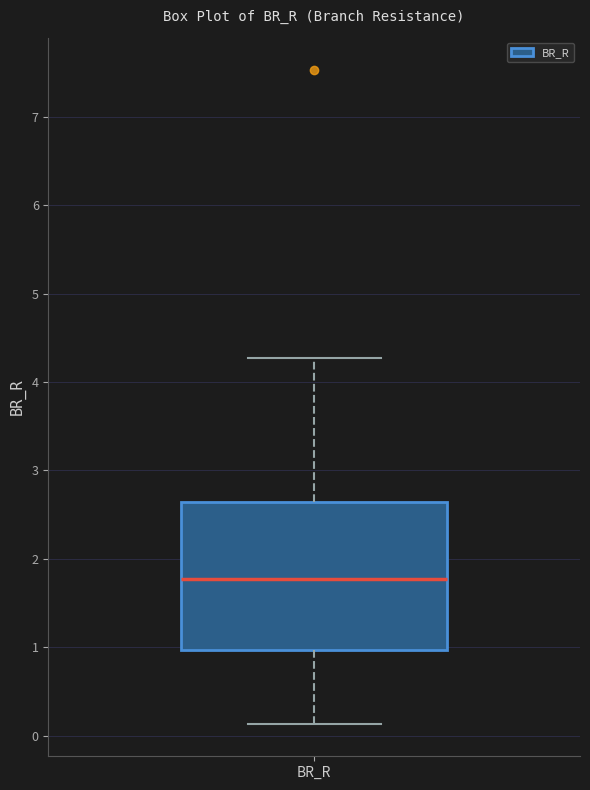

Transcribe this box plot: give where the median line is, the range the box spans, and where the two whiskers end, as read against the y-axis. The values are not printed on the chart, so give them approximately, as read against the axis.

median 1.8, box 1.0 to 2.6, whiskers 0.1 to 4.3